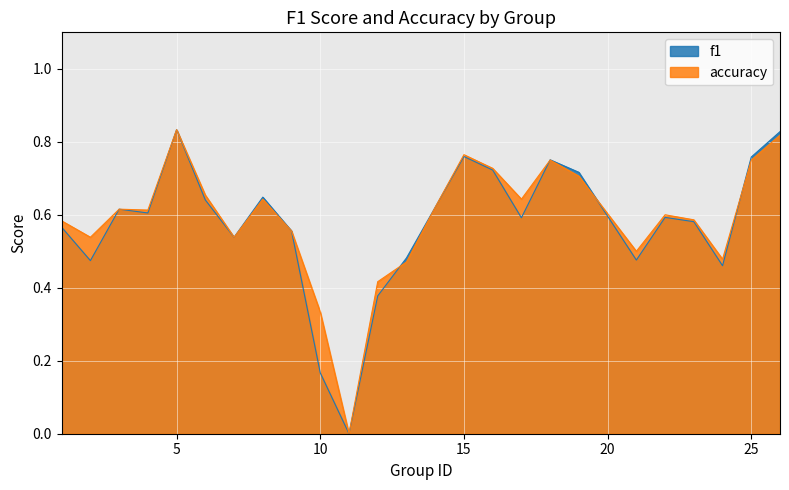

Between 5 and 18, which series saw the biggest shift?

accuracy